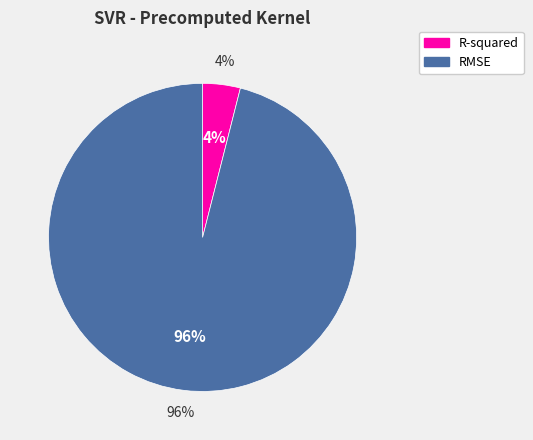

To the nearest percent, what portion does RMSE represent?

96%